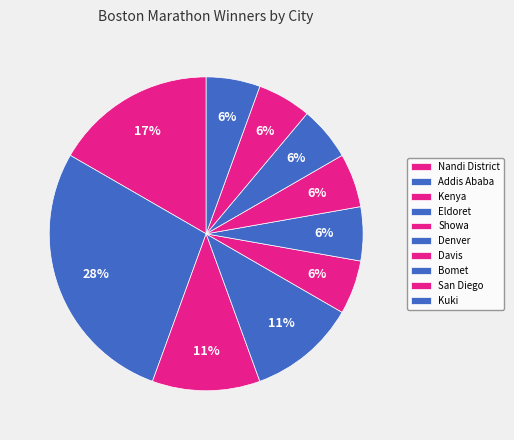

Combined, do Eldoret and Kuki account for over 50%?

No